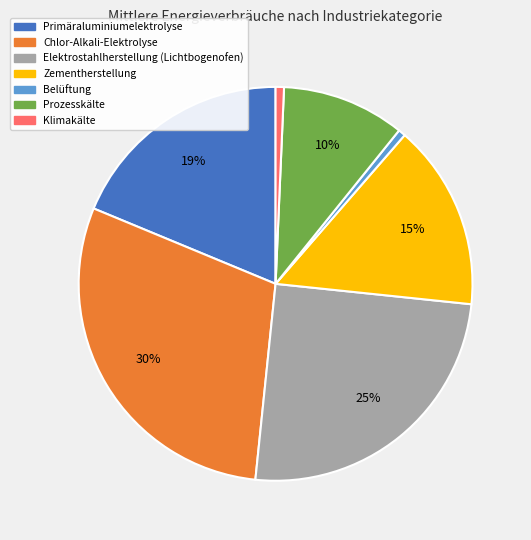

Does Zementherstellung account for over 50% of the chart?

No